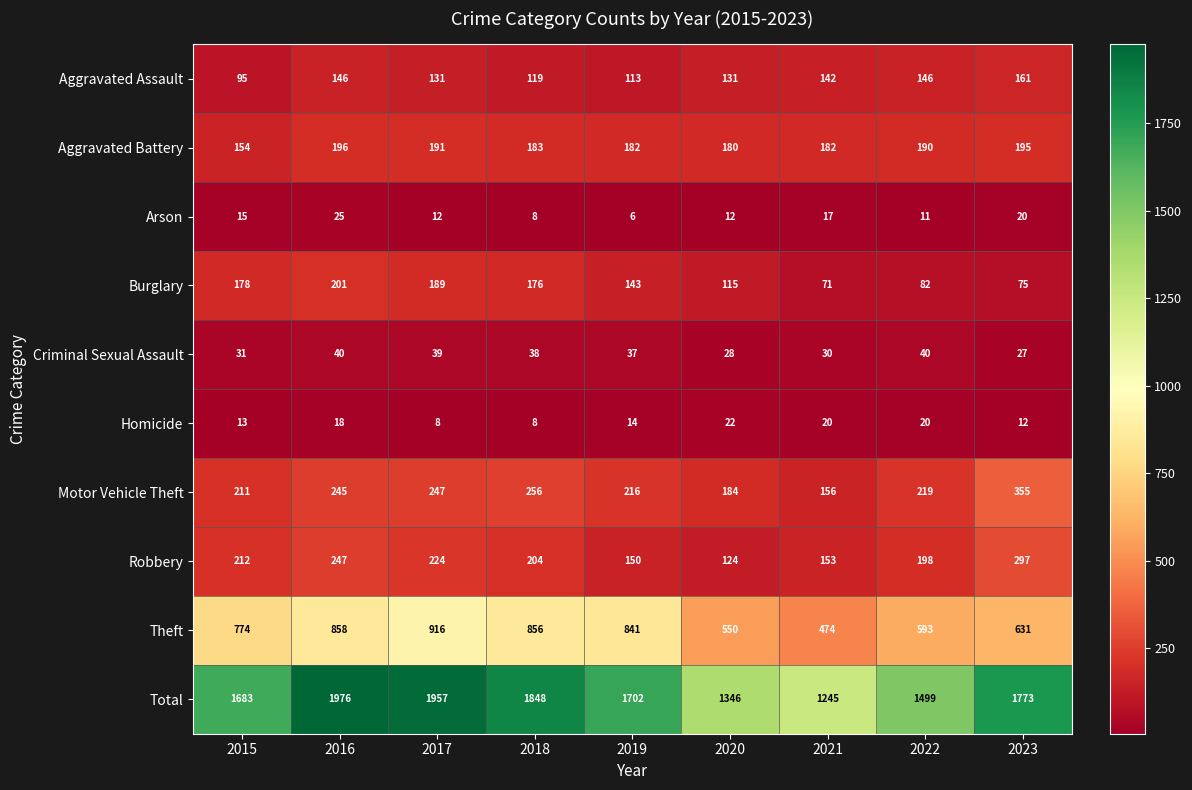

What is the total value across all series at 2019?

3404